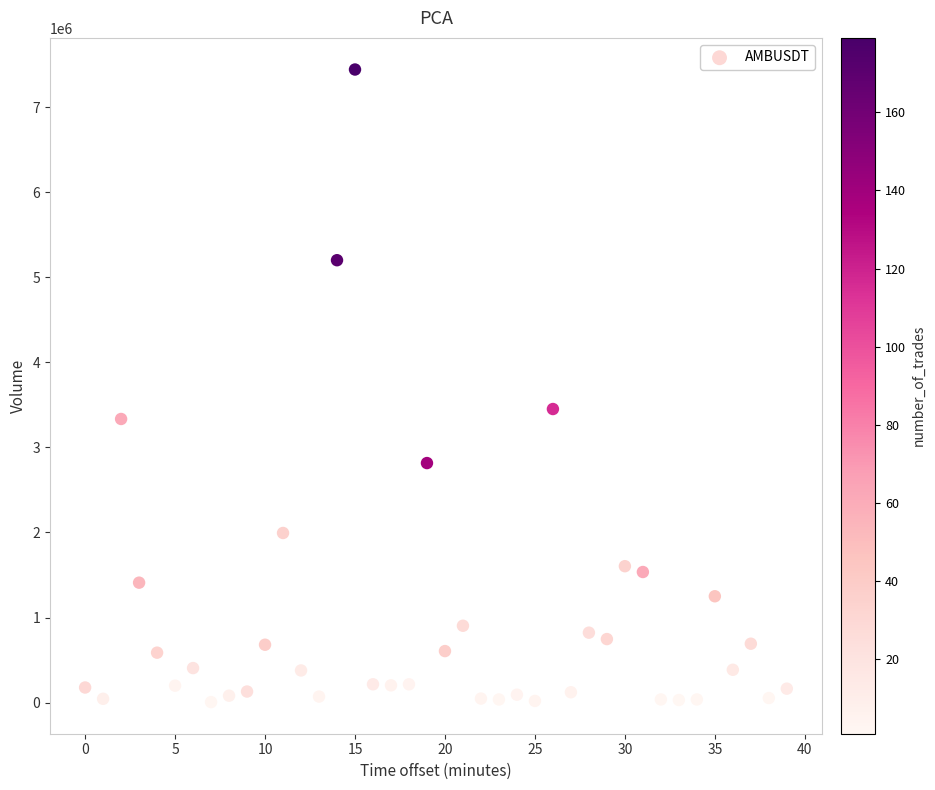

What is the range of Y values (max minus min)?

7440884